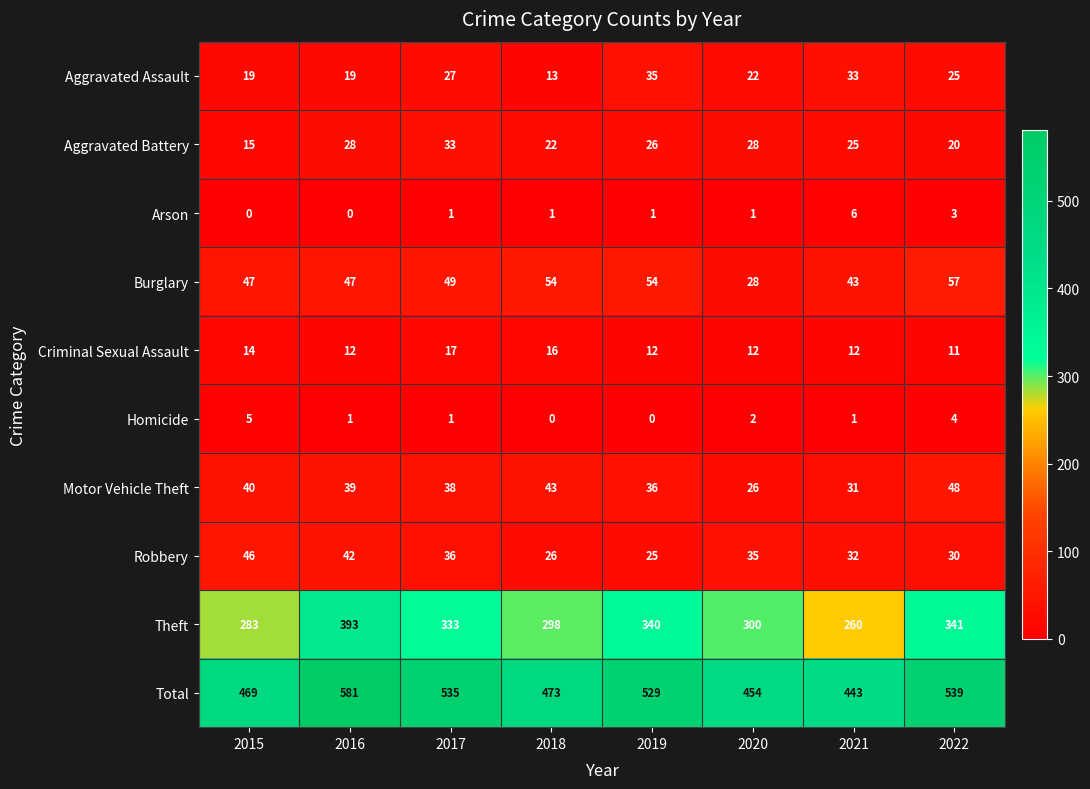

Which category has the highest value in the Criminal Sexual Assault series?

2017